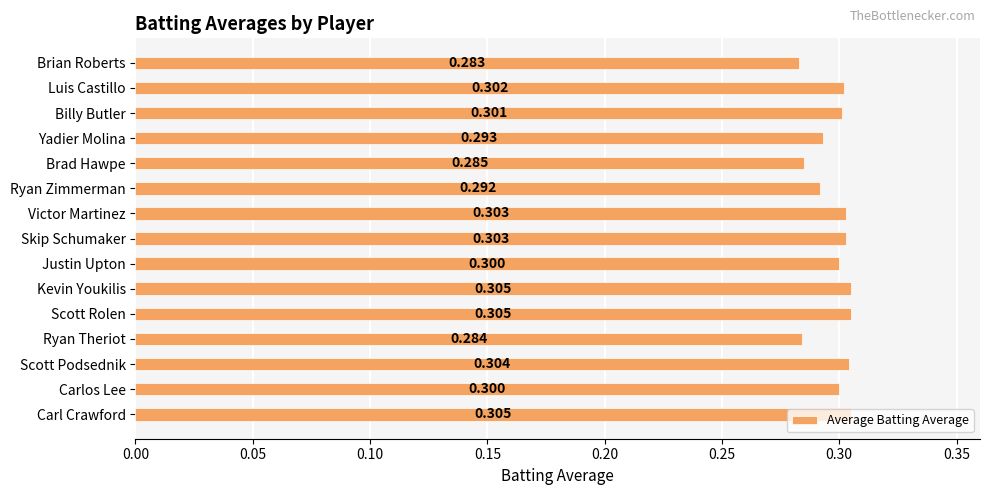

What is the greatest value displayed?

0.3